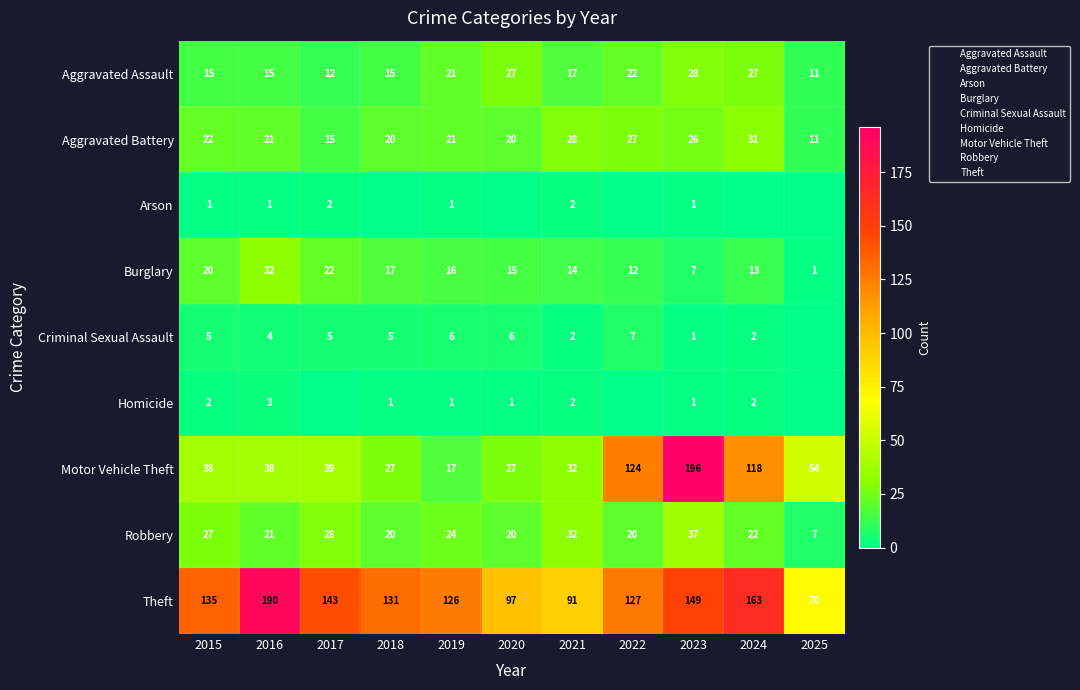

Count the number of categories in the chart.

11